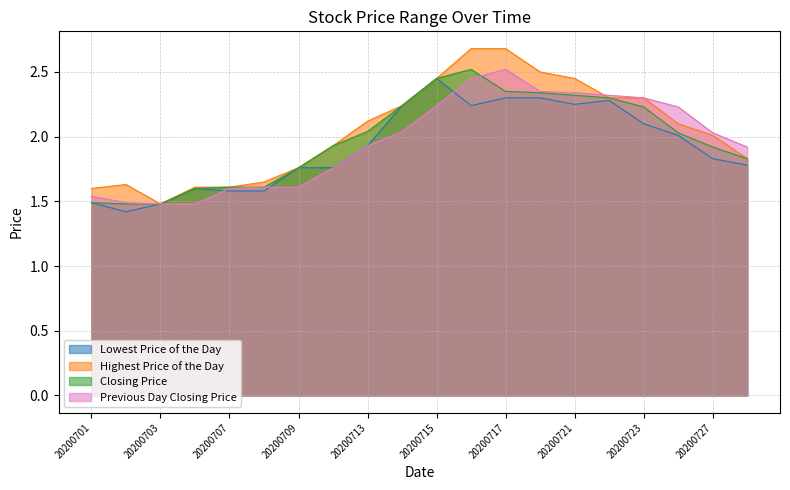

Between which two adjacent categories do Previous Day Closing Price and Lowest Price of the Day first intersect?

20200706 and 20200707